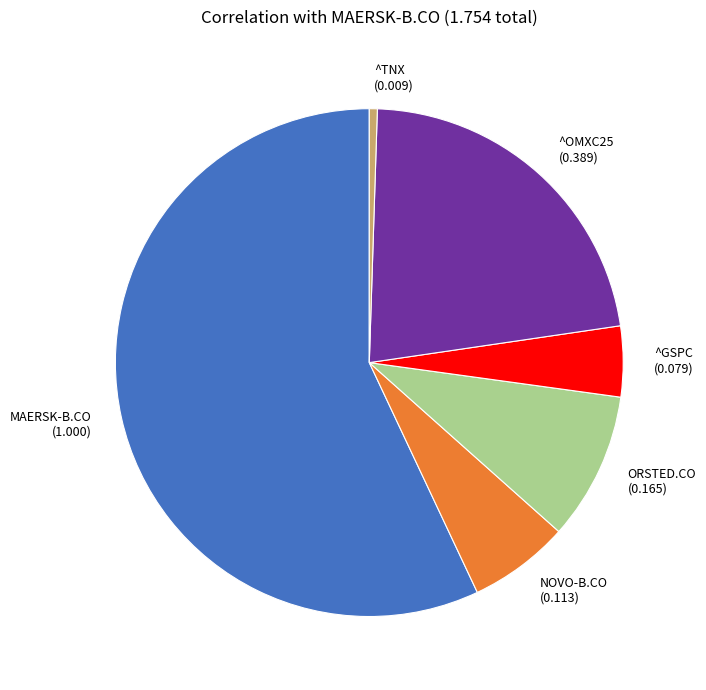

Rank the categories by value from highest to lowest.

MAERSK-B.CO, ^OMXC25, ORSTED.CO, NOVO-B.CO, ^GSPC, ^TNX